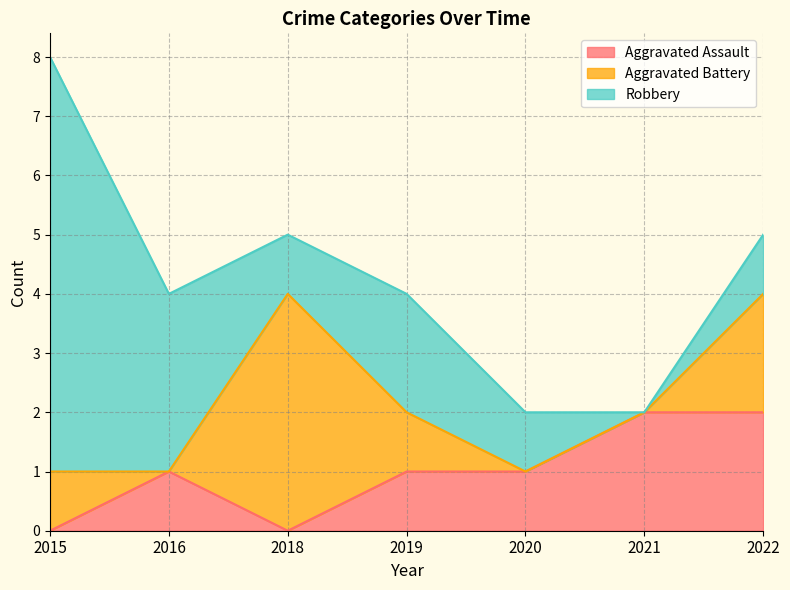

How many values in Robbery are above zero?

6